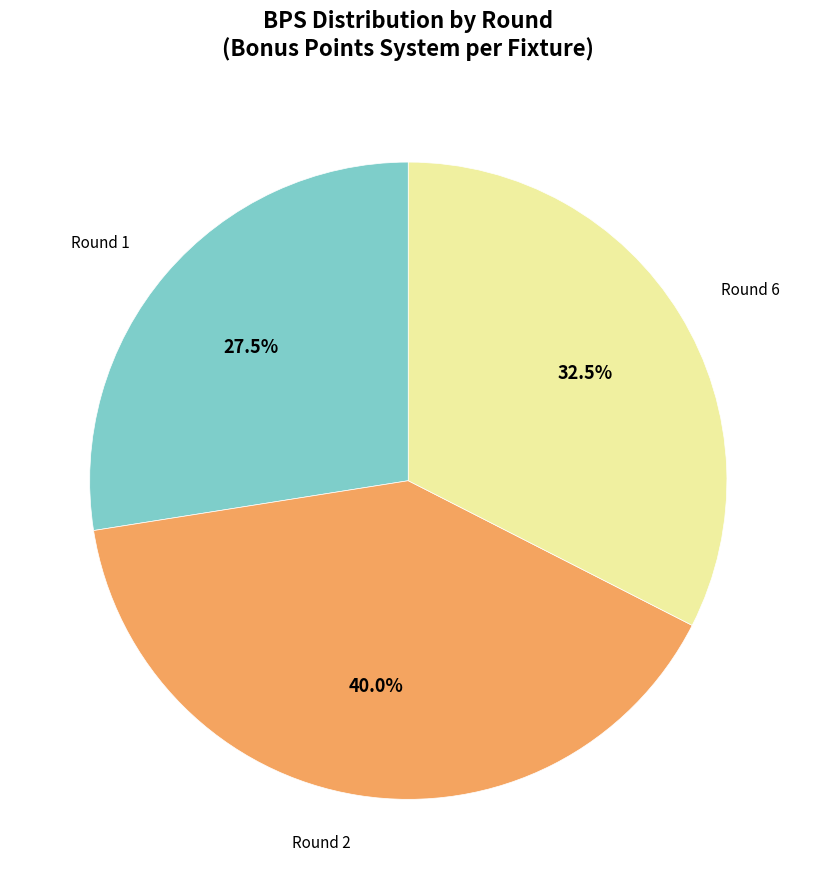

Does any single category account for the majority?

No